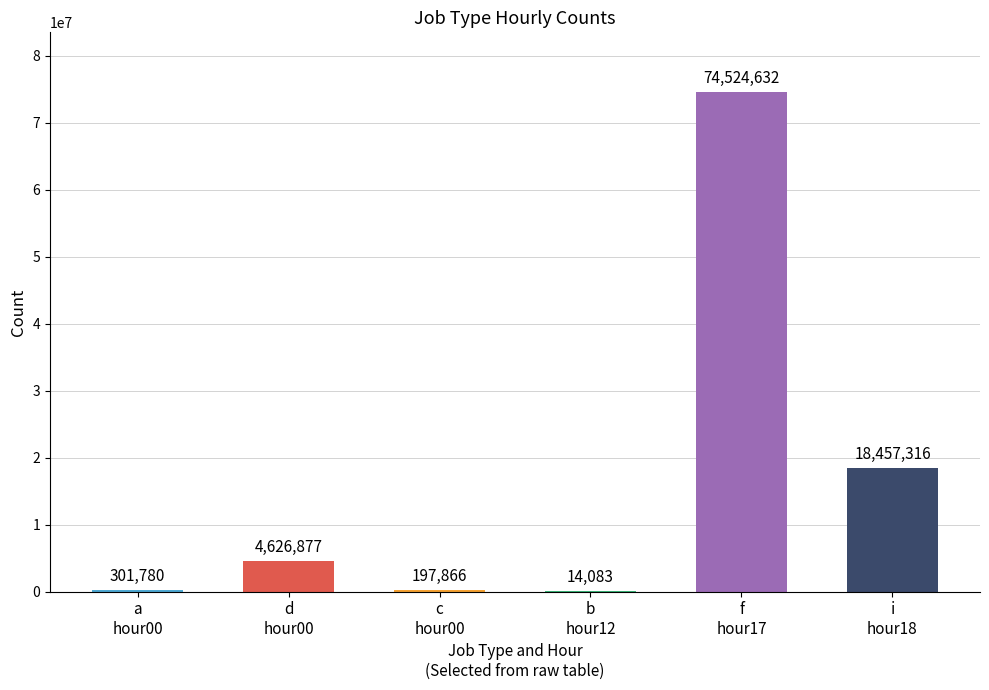

Reading left to right, extract all data points from this chart.

a
hour00=301780	d
hour00=4626877	c
hour00=197866	b
hour12=14083	f
hour17=74524632	i
hour18=18457316